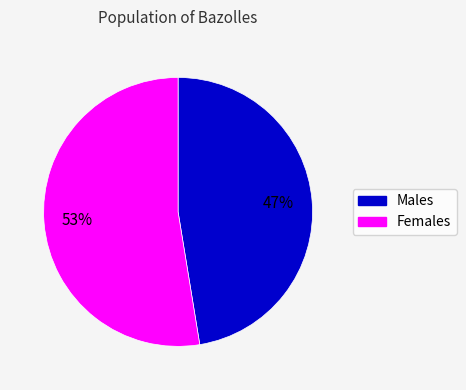

To the nearest percent, what is the average slice percentage?

50%